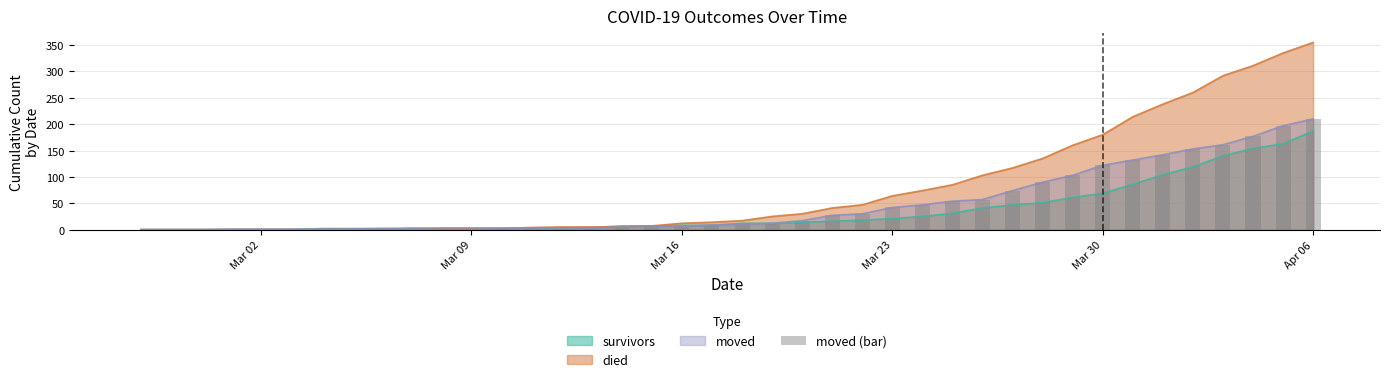

At which label does survivors reach its peak?

Apr 06